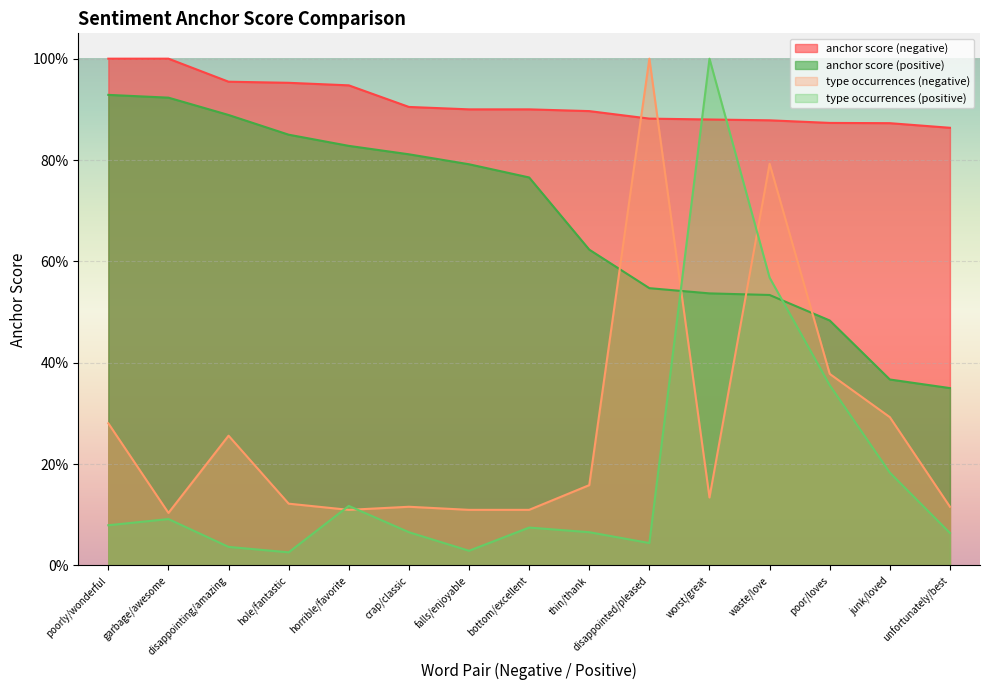

At which category does type occurrences (positive) reach its first local peak?

garbage/awesome